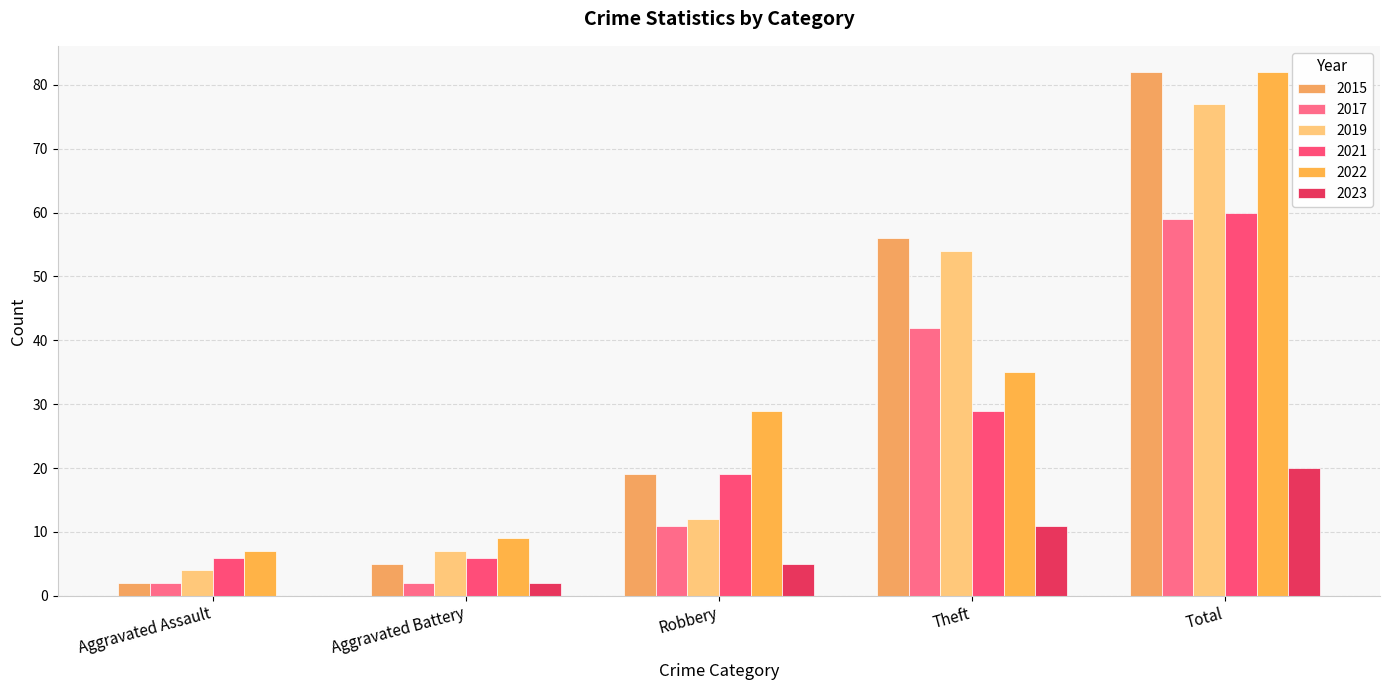

At which label is 2023 closest to 10?

Theft